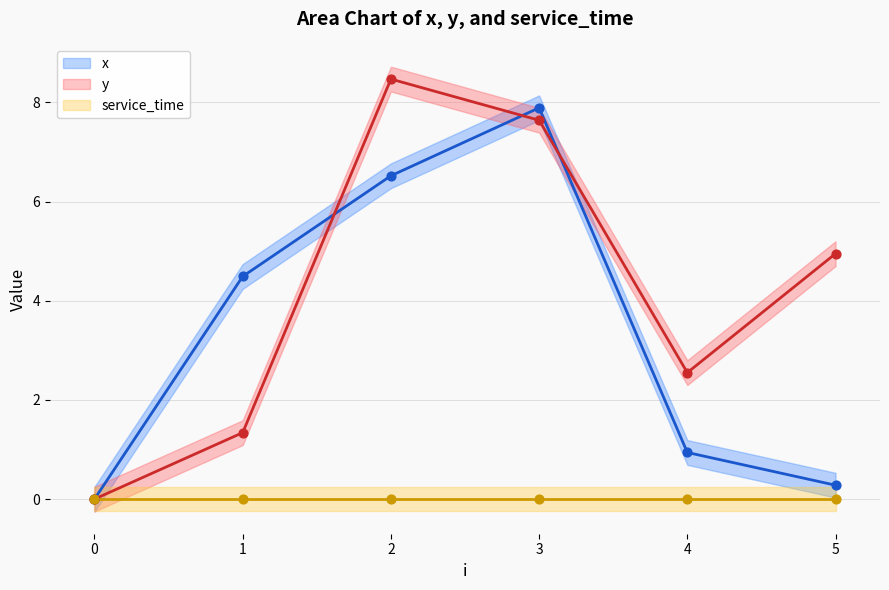

What is the total value across all series at 5?

5.2